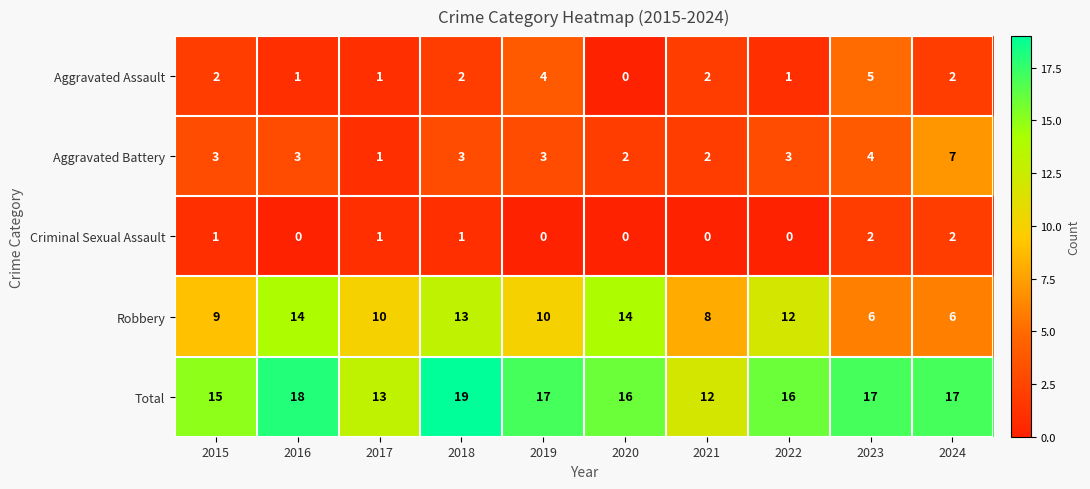

At how many categories does at least one series exceed 2?

10